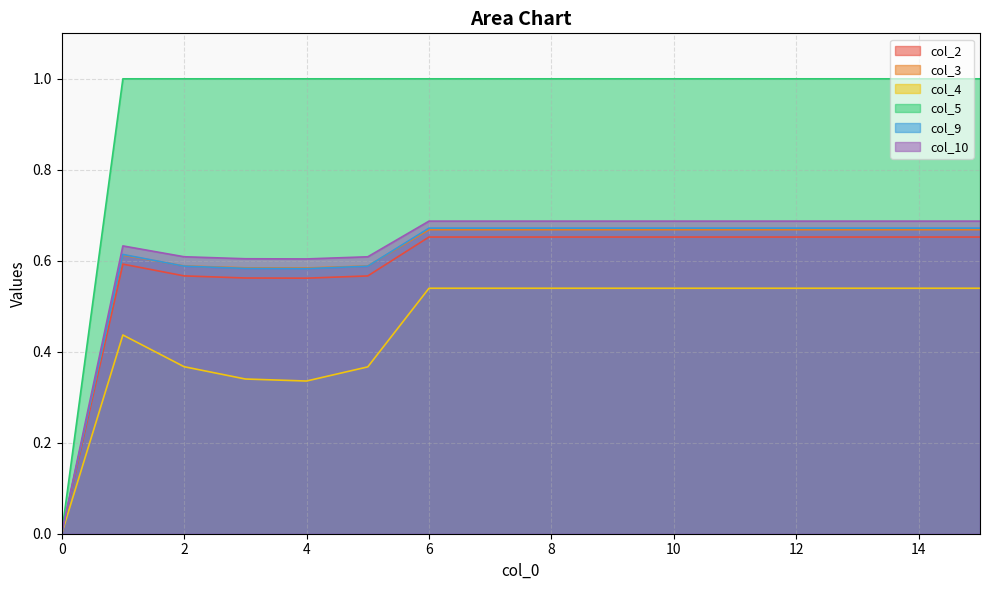

True or false: col_9 has a value of 0.3 at 2.

False